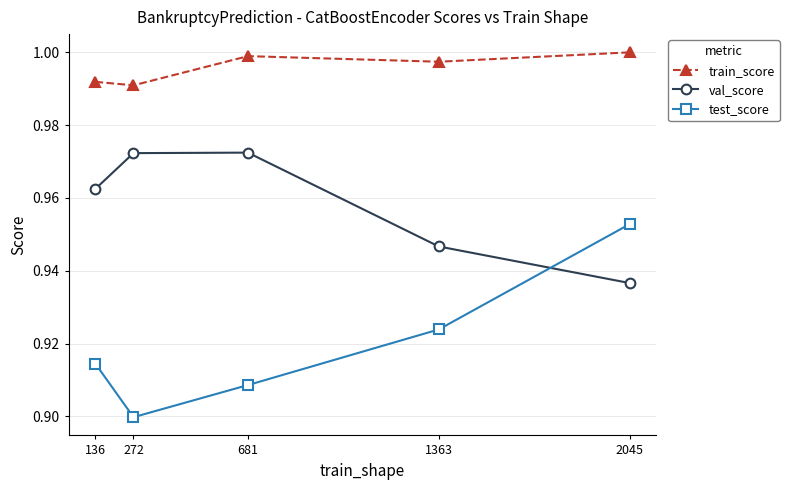

At which category does train_score reach its first local valley?

272